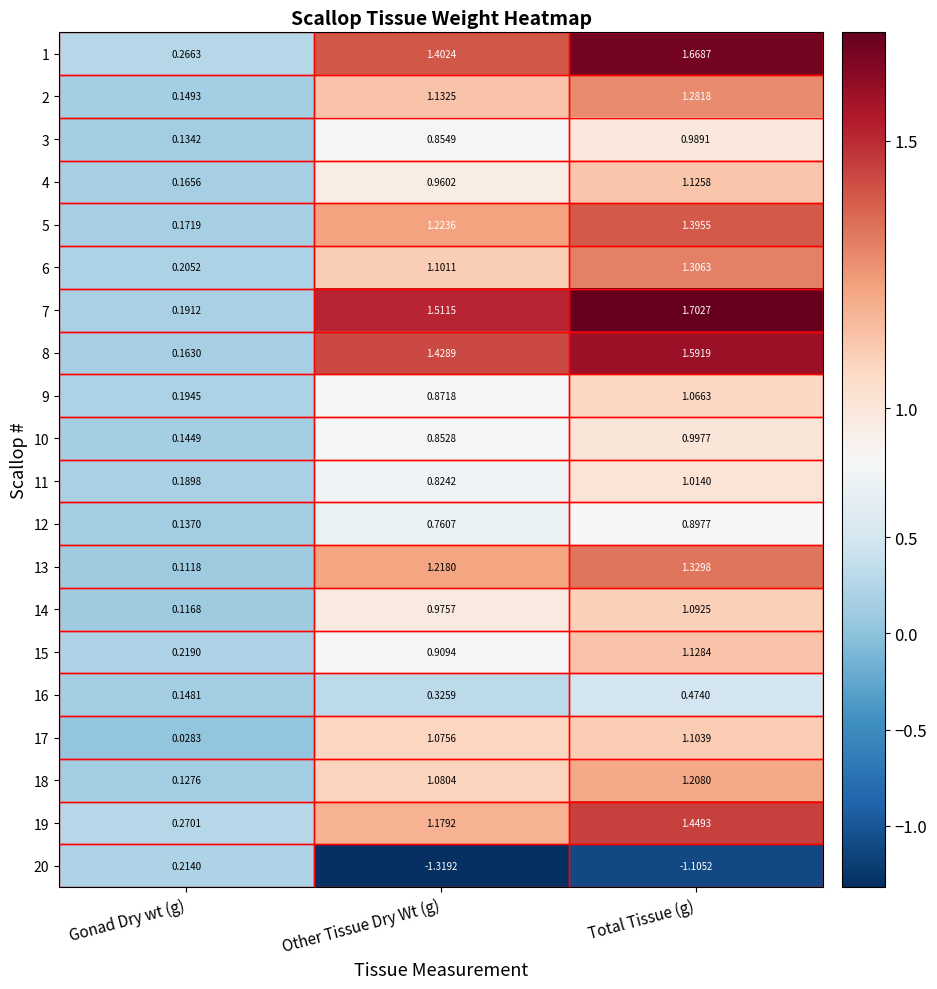

At which category is the sum across all series the highest?

Total Tissue (g)